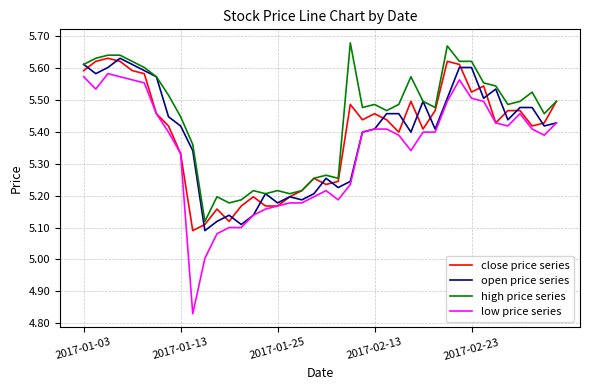

Which series has the largest range (max minus min)?

low price series